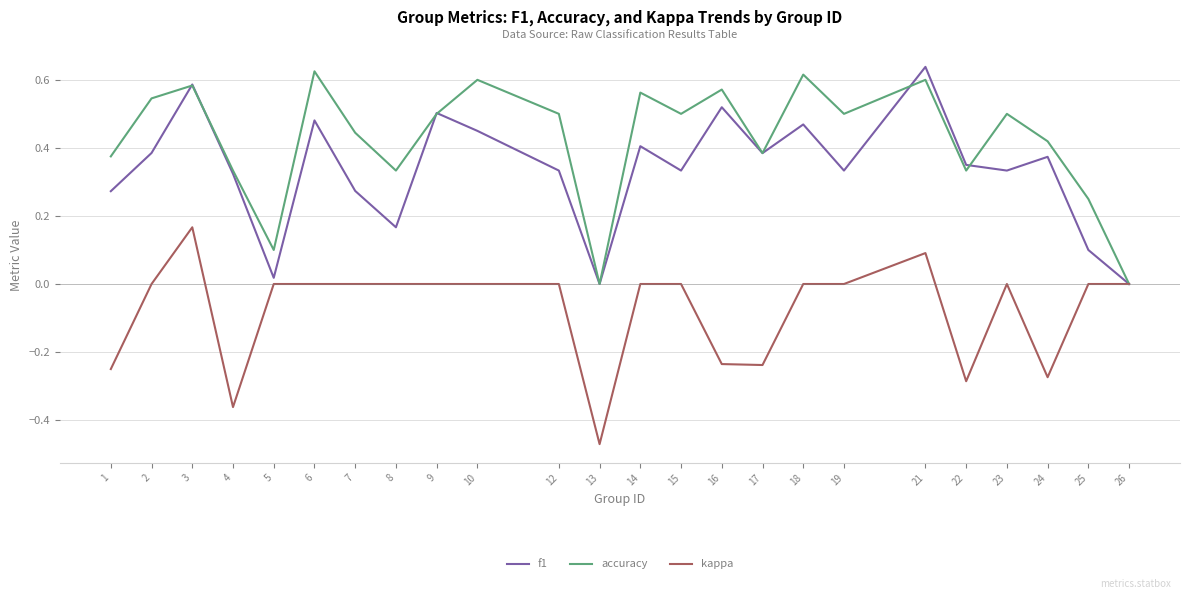

In accuracy, how many points are lower than both neighbors (excluding endpoints)?

7